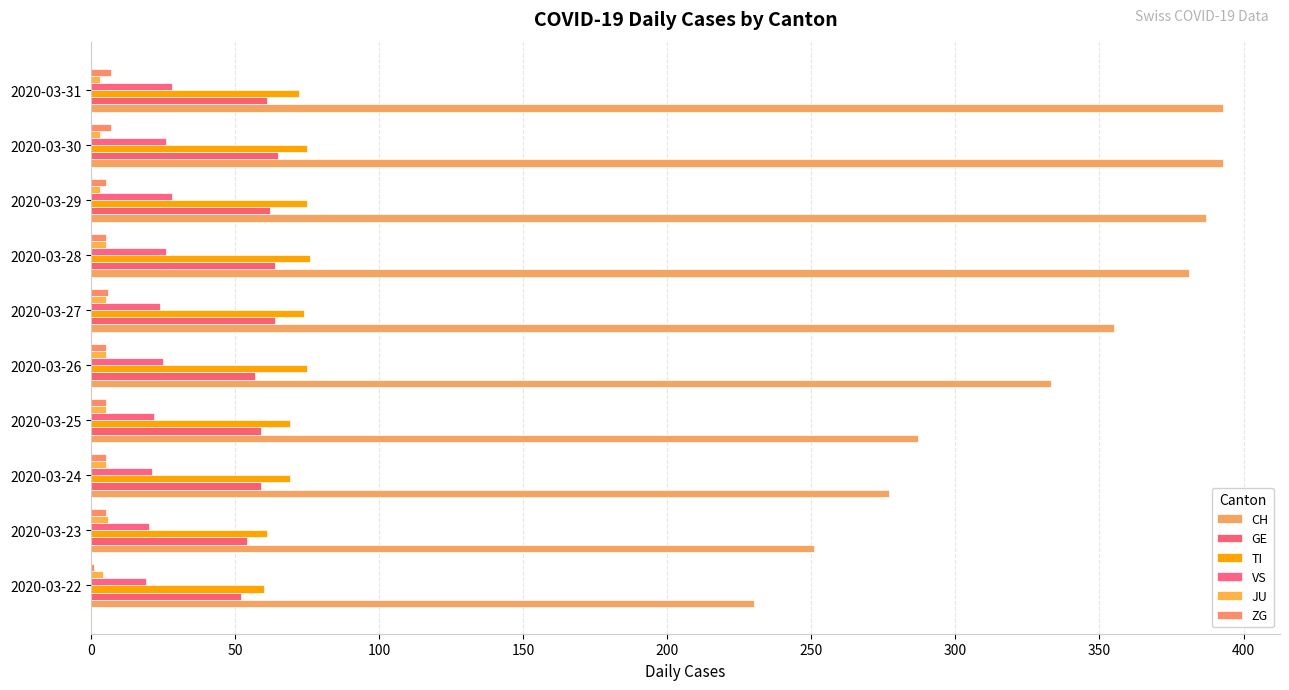

How many series are shown in this chart?

6